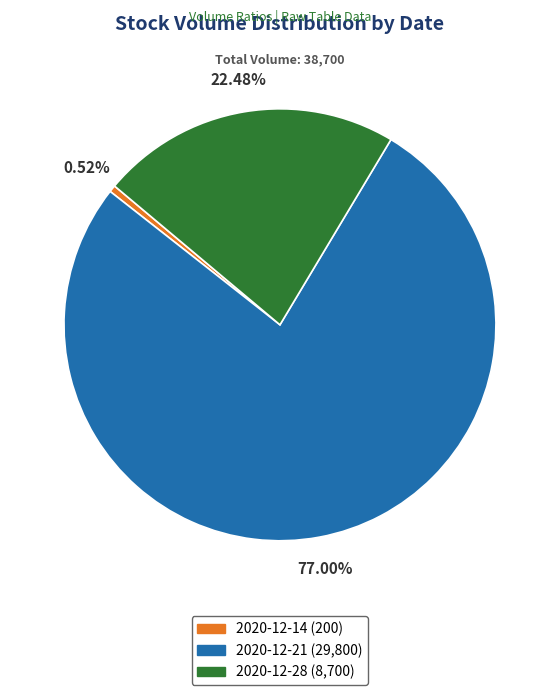

True or false: 2020-12-21 accounts for 86% of the total.

False